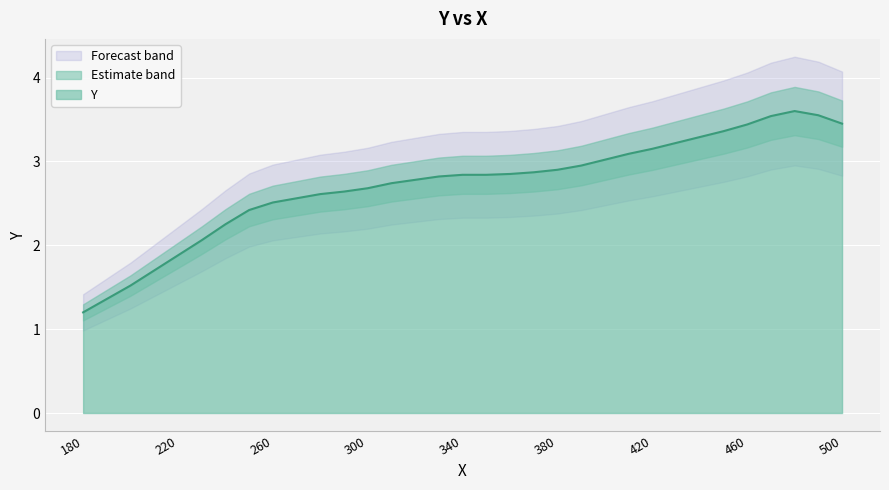

Is it true that the value at 270 is 2.6?

True